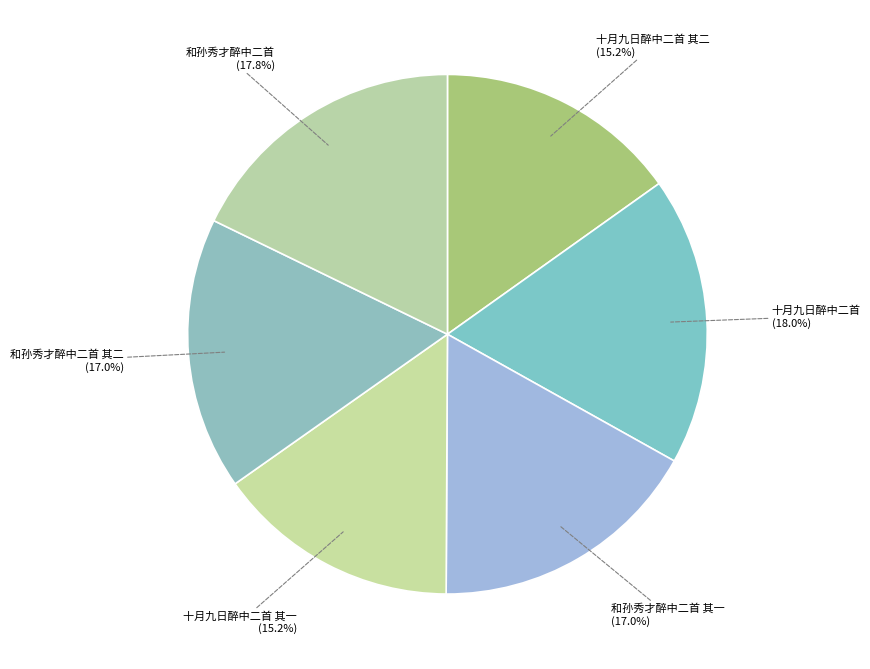

Which has a higher value, 和孙秀才醉中二首 其一 or 和孙秀才醉中二首?

和孙秀才醉中二首